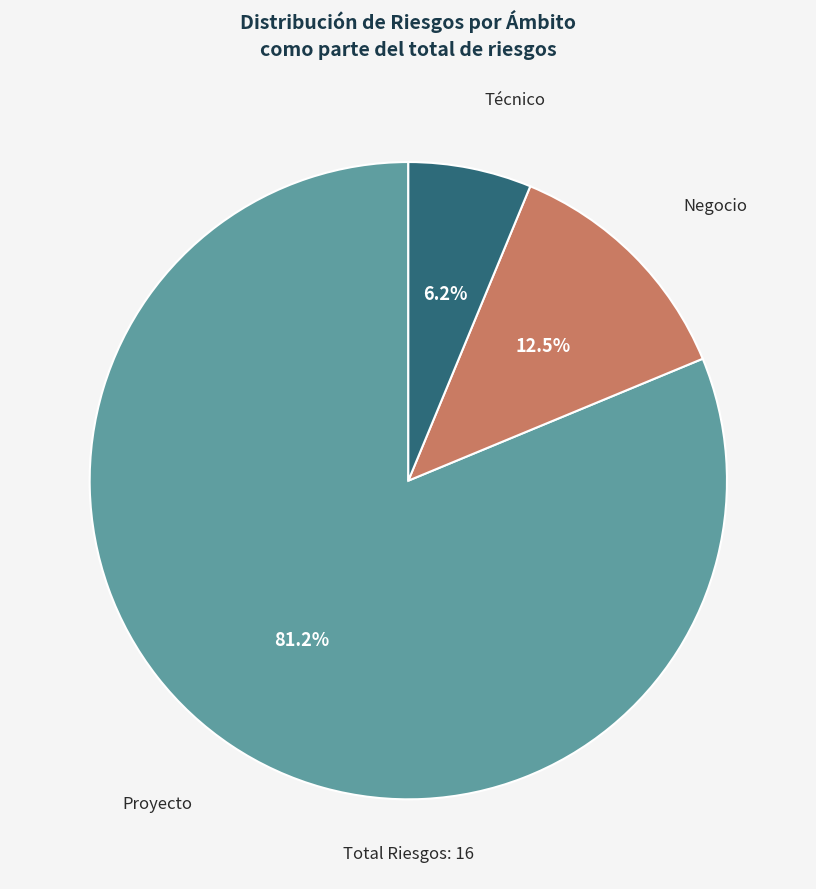

Does any single category account for the majority?

Yes